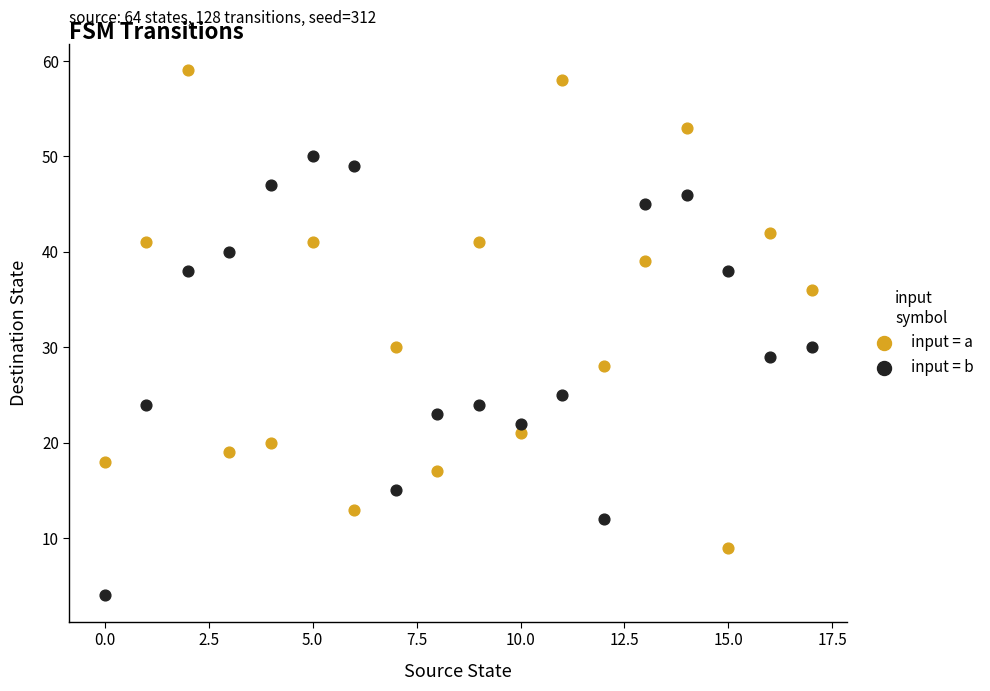

In the input = b series, what Y value is closest to 27?

25